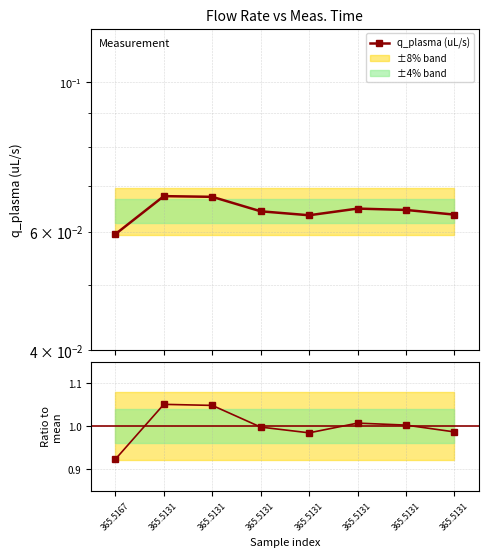

At which label is Ratio to mean closest to 0?

365.5167